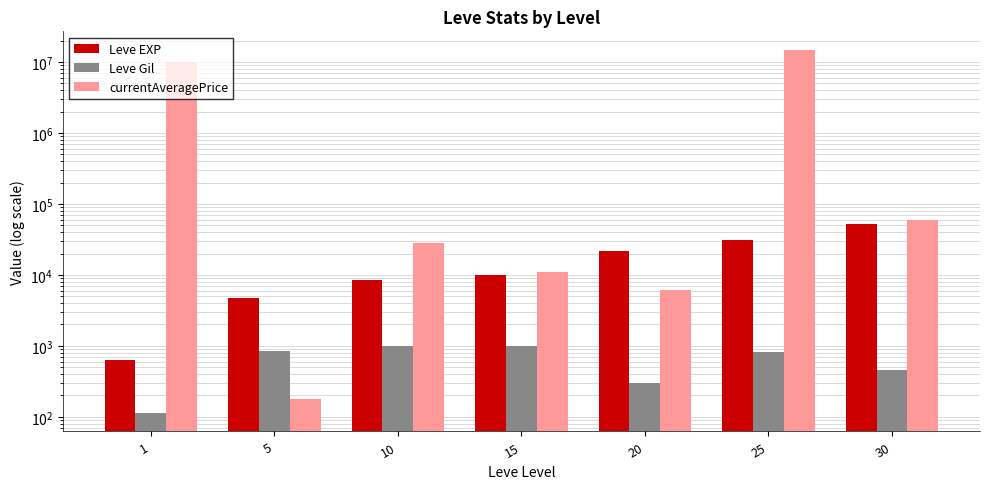

Between 25 and 5, which is larger?

25